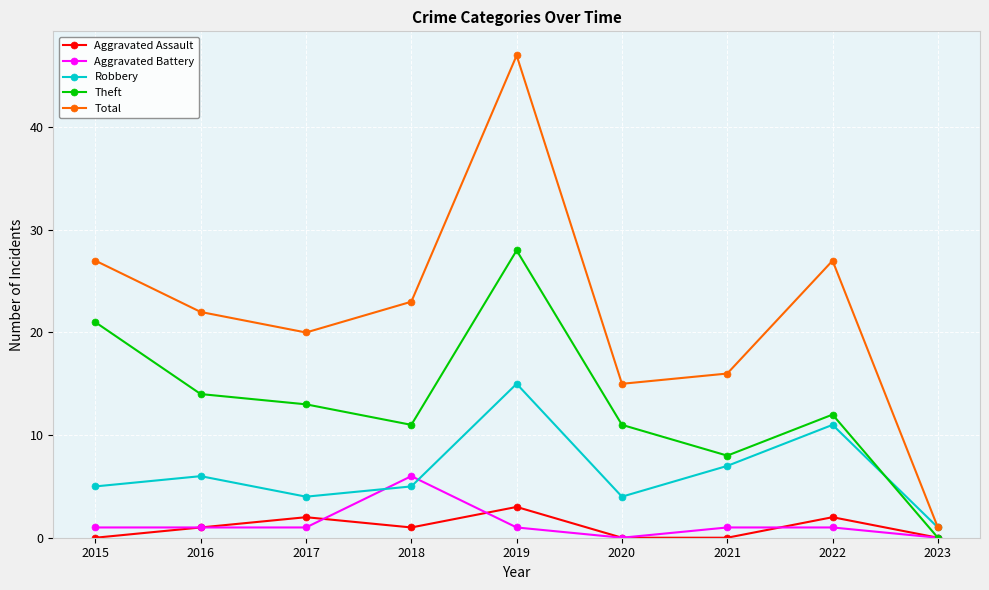

What is the difference between the highest and lowest values at 2021?

16